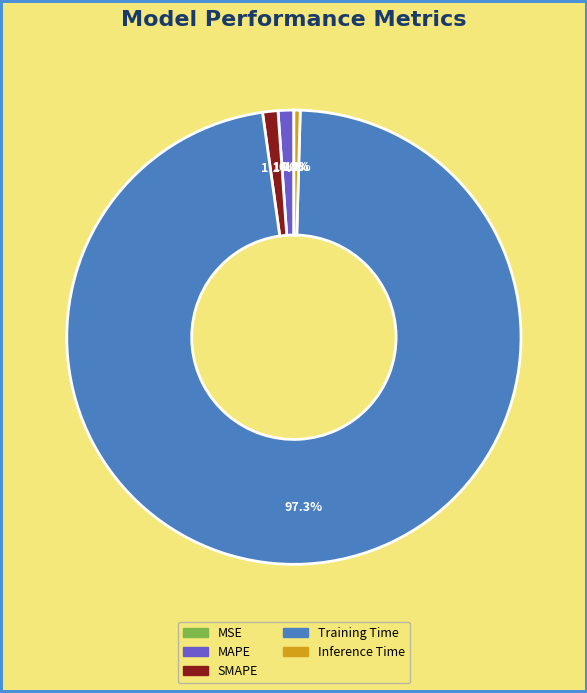

Which category accounts for the majority?

Training Time